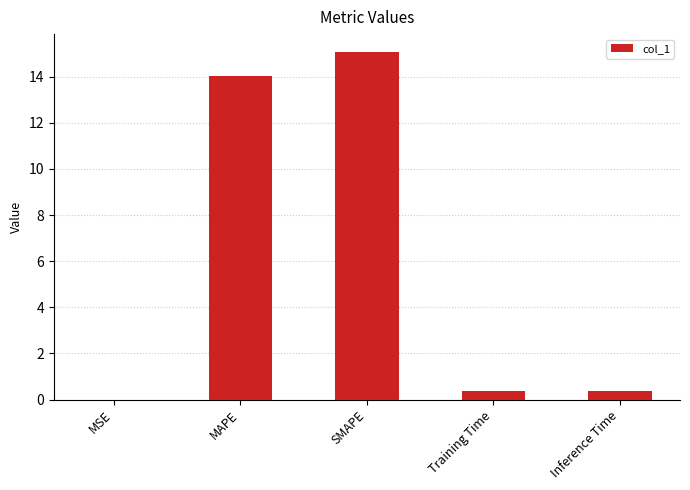

What is the difference between the values at SMAPE and MAPE?

1.1